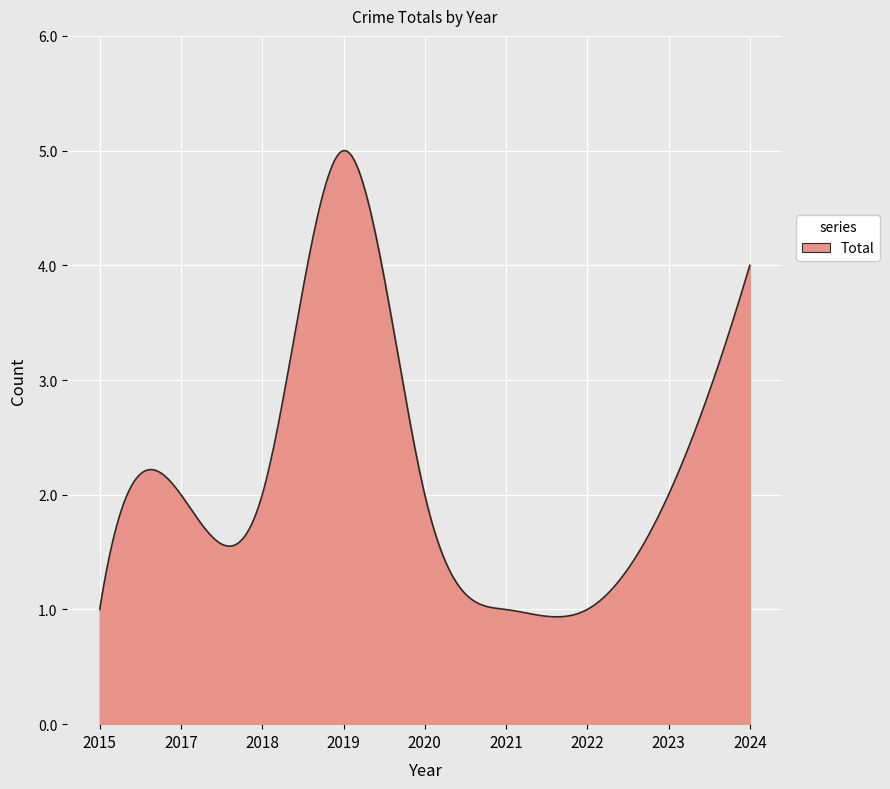

What is the minimum value shown in the chart?

0.9